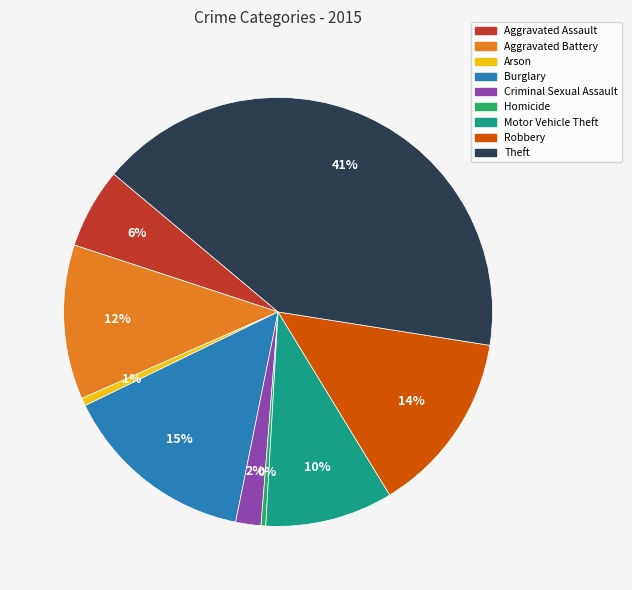

Which category has the biggest portion of the pie?

Theft